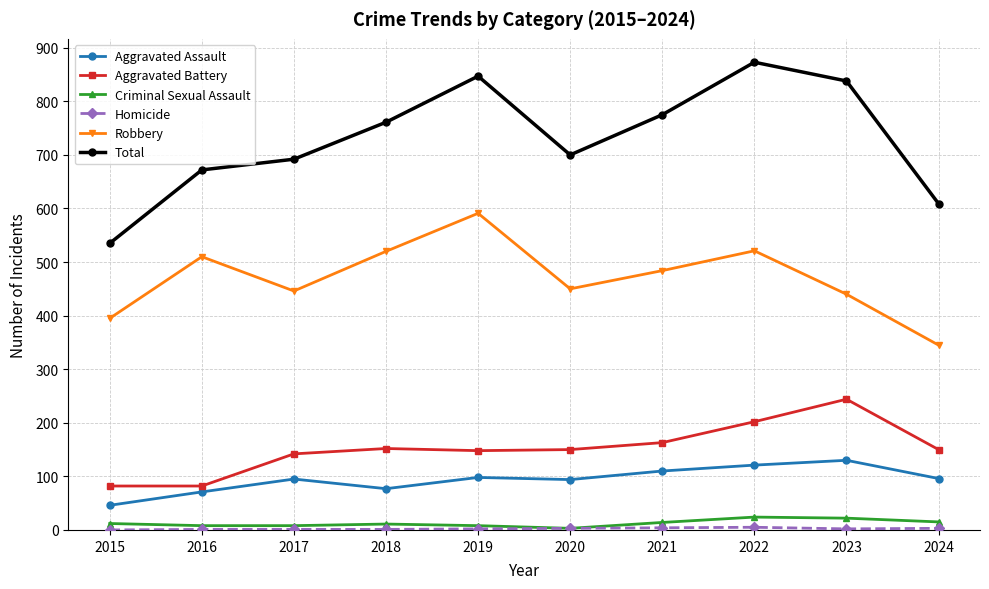

How many values in the Robbery series are below 484?

5